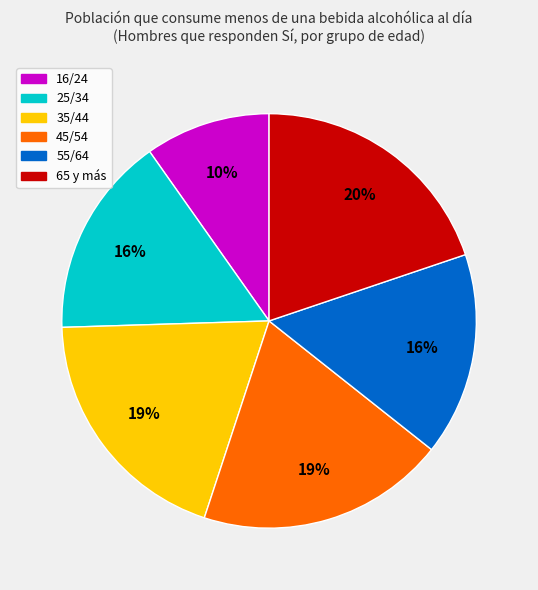

What is the ratio of the value at 35/44 to the value at 25/34?

1.2